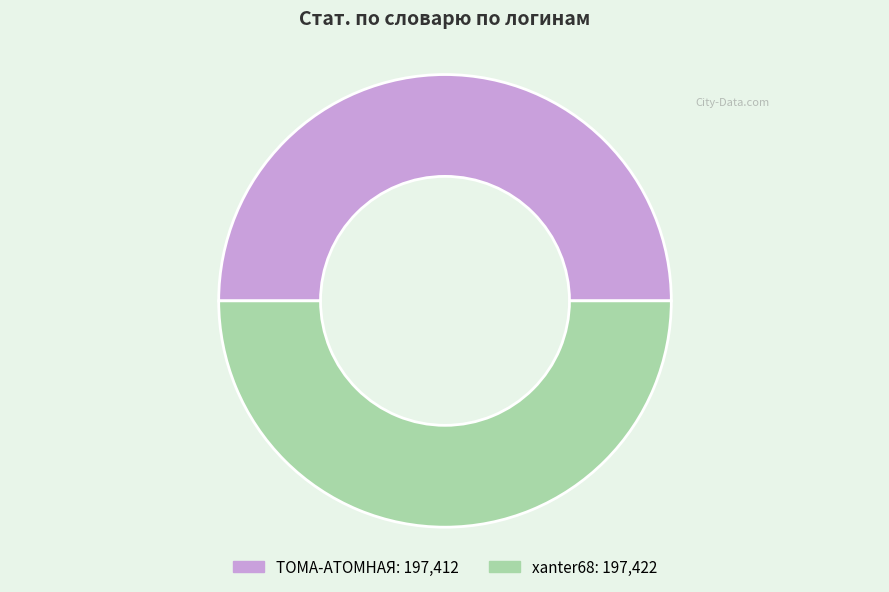

Combined, do xanter68 and ТОМА-АТОМНАЯ account for over 50%?

Yes